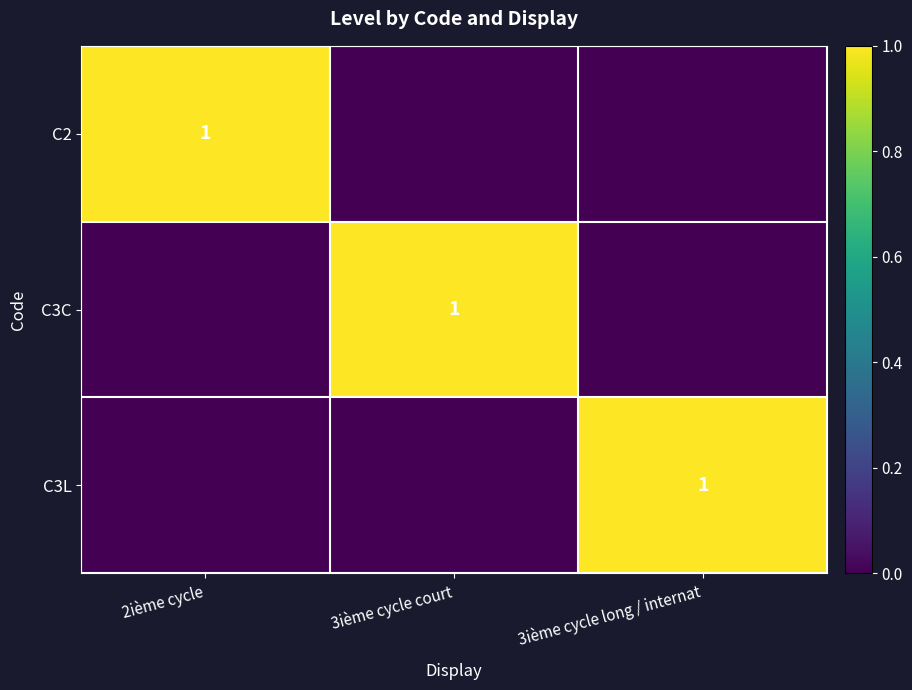

What is the difference between the maximum and minimum values in the C3L series?

1